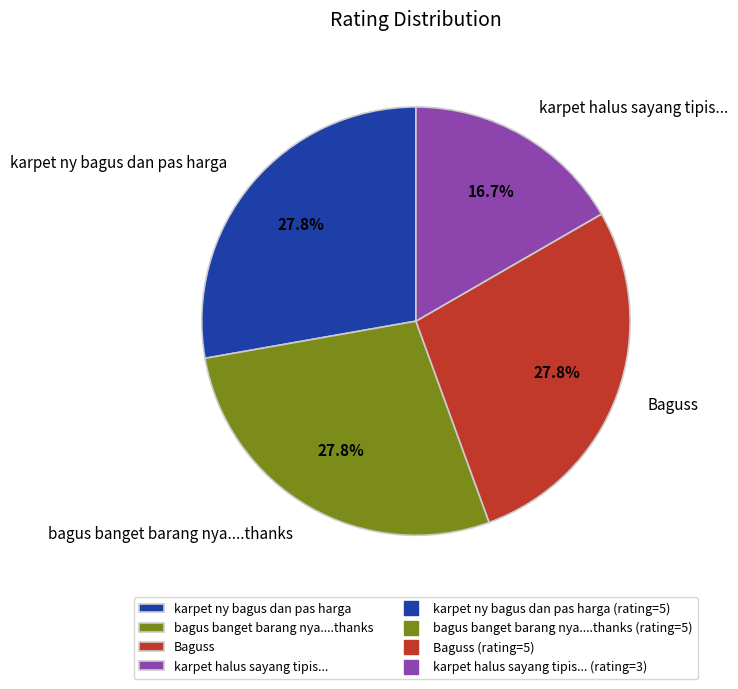

How much of the chart is everything except karpet ny bagus dan pas harga?

72.2%